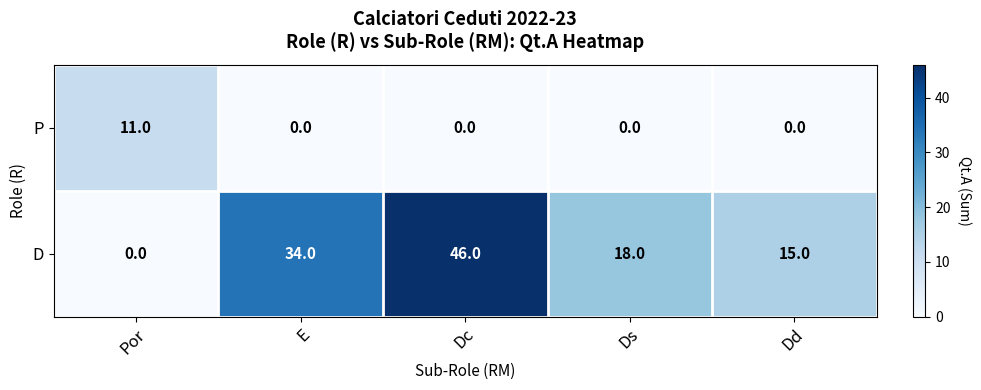

Reading left to right, transcribe all the data shown in this chart.

P: 11	0	0	0	0
D: 0	34	46	18	15